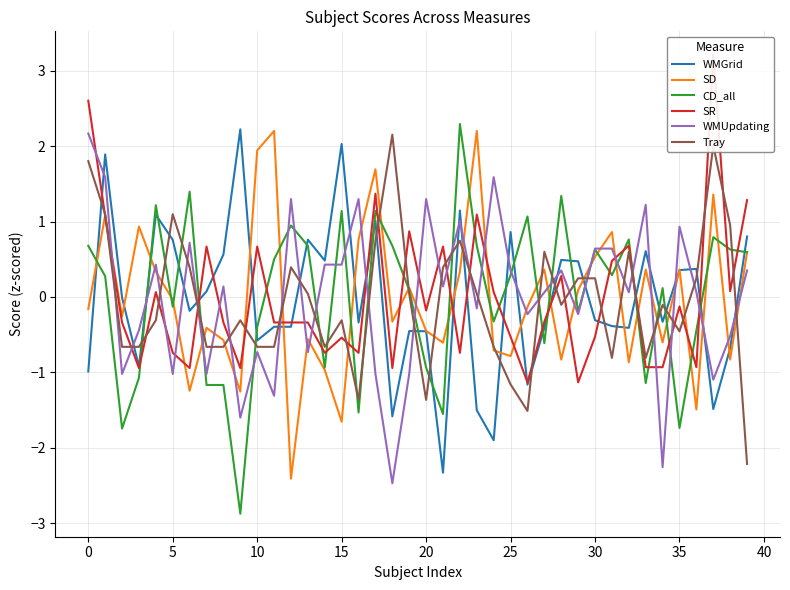

Which series has the largest range (max minus min)?

CD_all